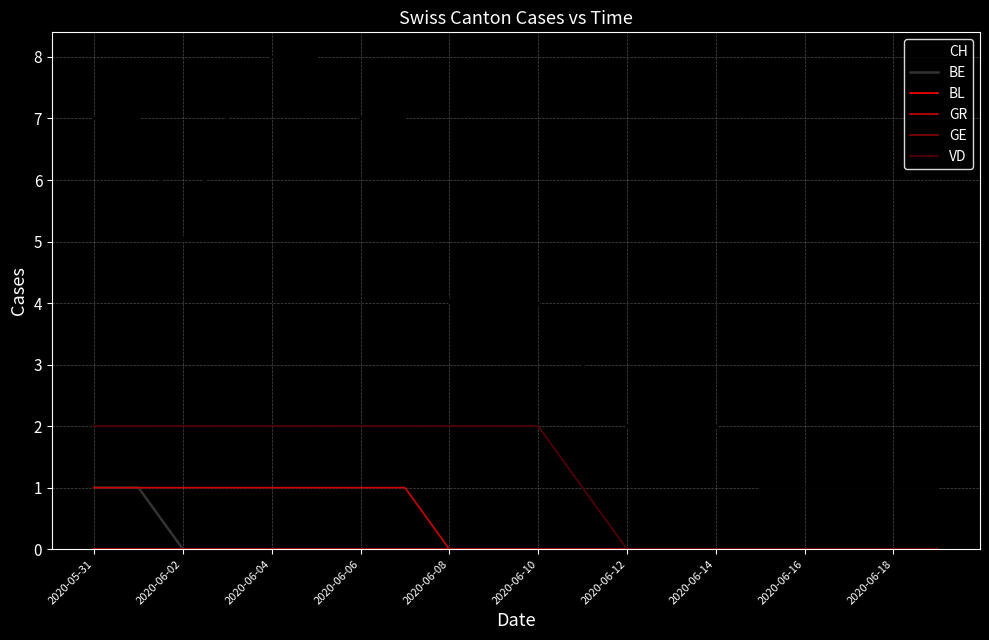

True or false: CH and VD intersect in this chart.

False